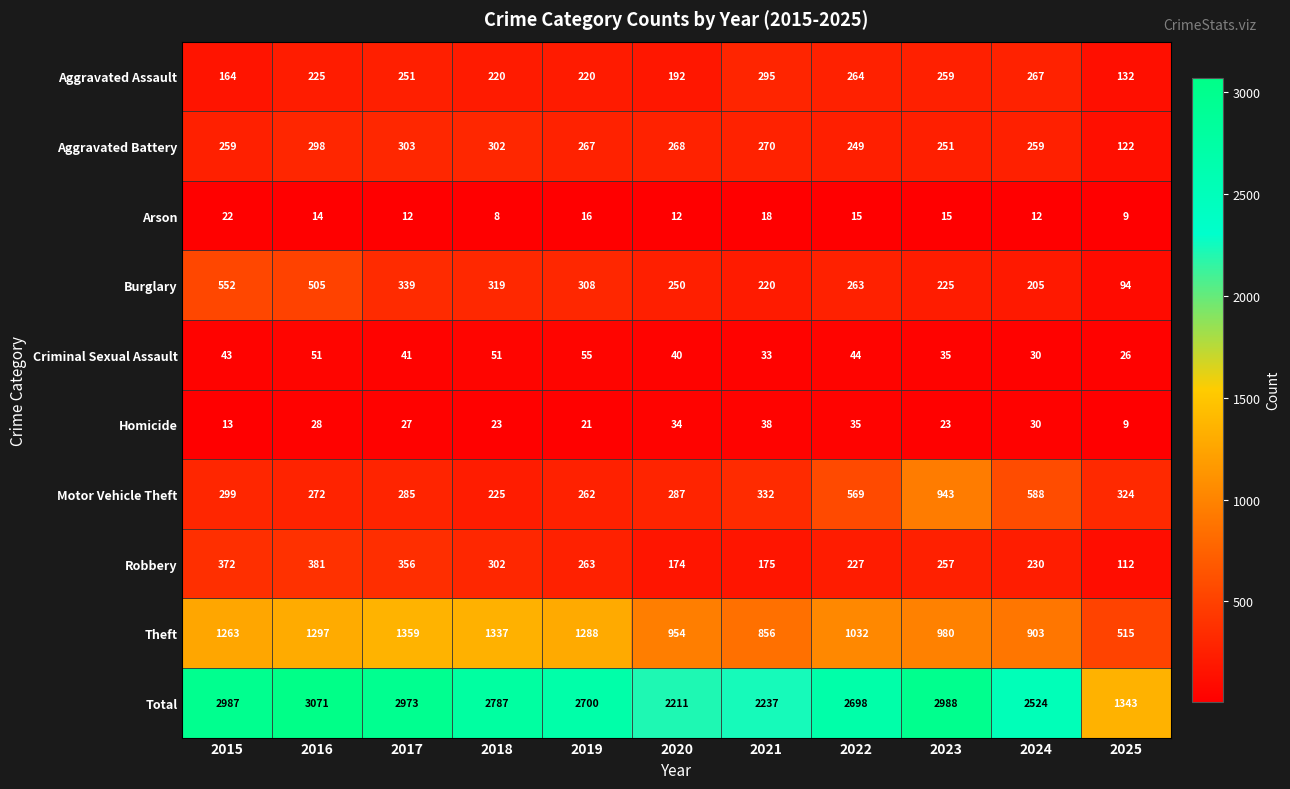

What is the difference between the Criminal Sexual Assault values at 2025 and 2015?

17